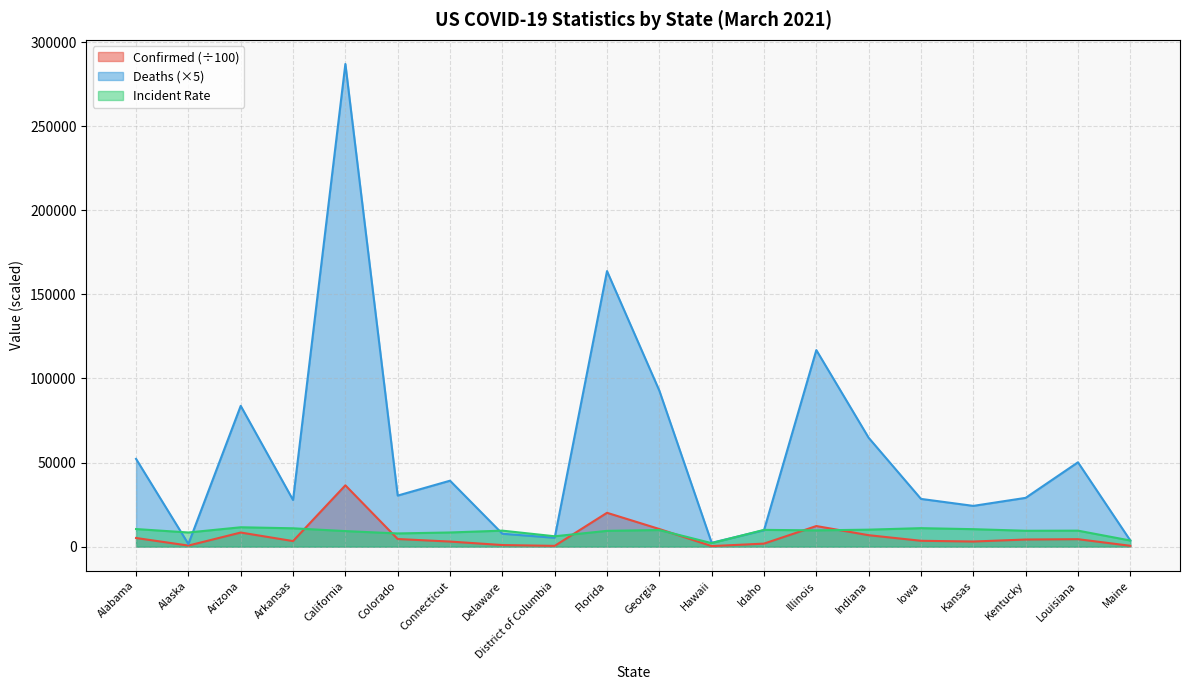

Is it true that Confirmed equals 859.9 at Maine?

False